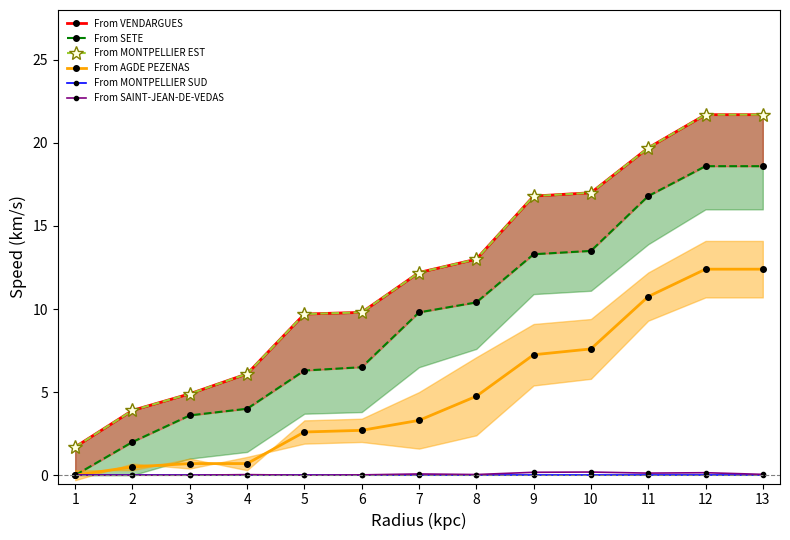

What is the value of the From AGDE PEZENAS point at the 9th from the left?

7.2